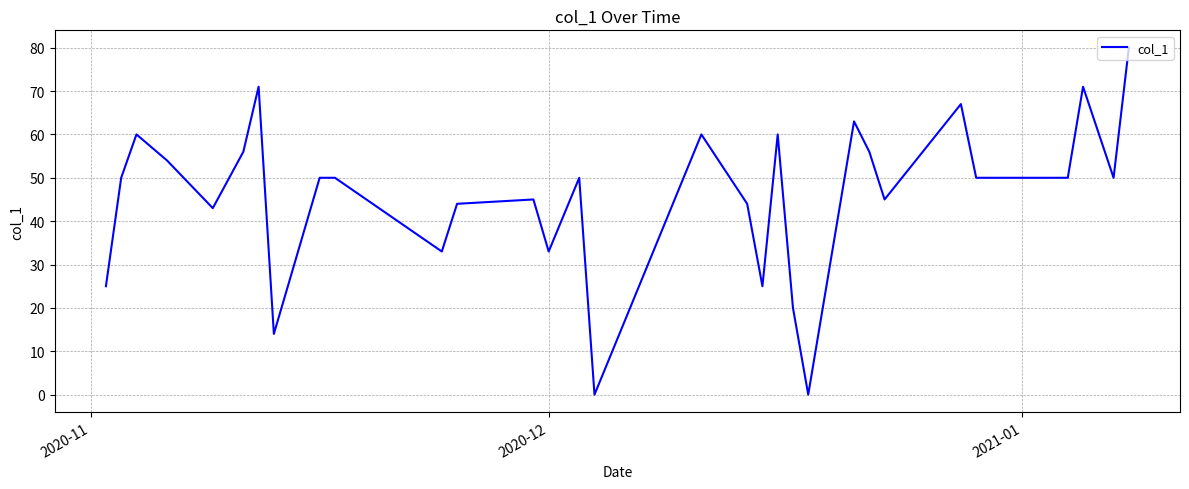

How many lines are shown in the chart?

1